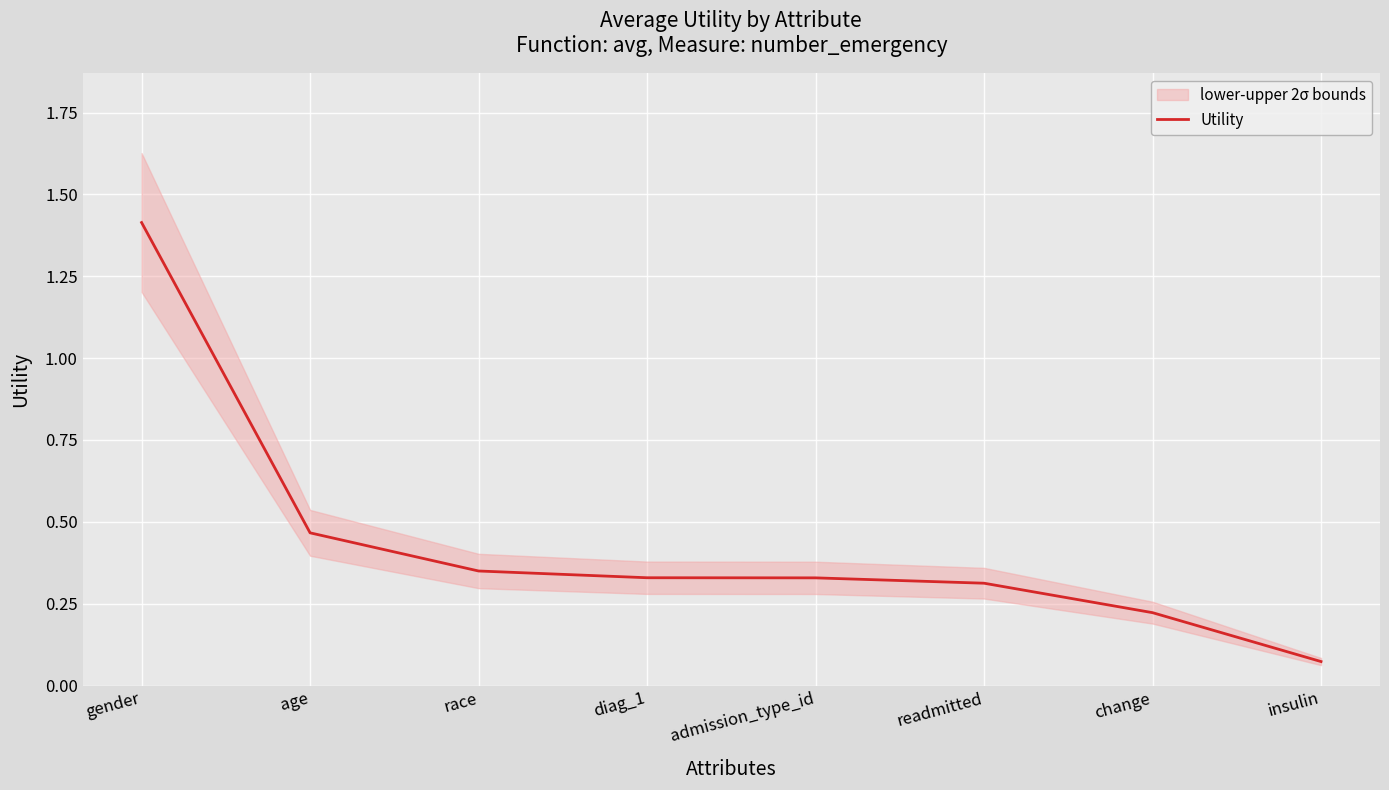

Rank the categories by value from lowest to highest.

insulin, change, readmitted, admission_type_id, diag_1, race, age, gender